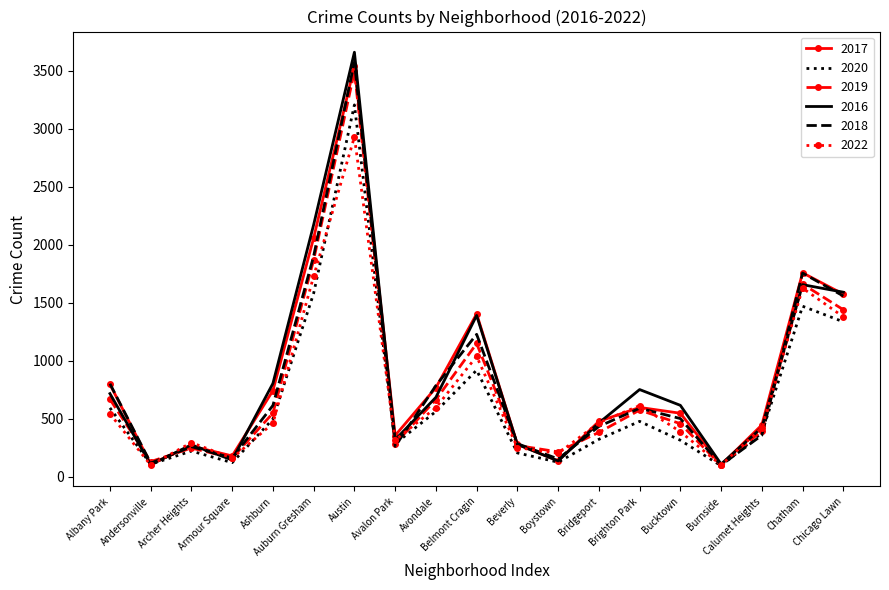

What is the minimum value shown in the chart?

94